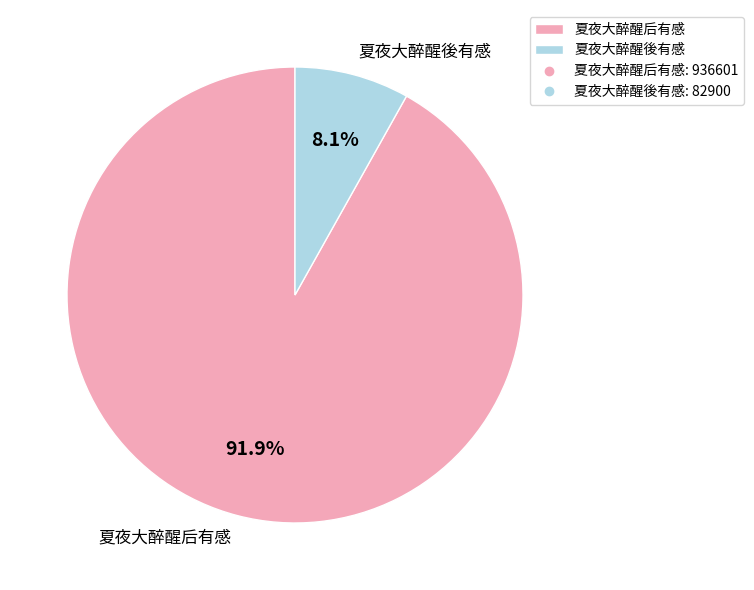

What percentage is the 夏夜大醉醒後有感 slice, to the nearest percent?

8%